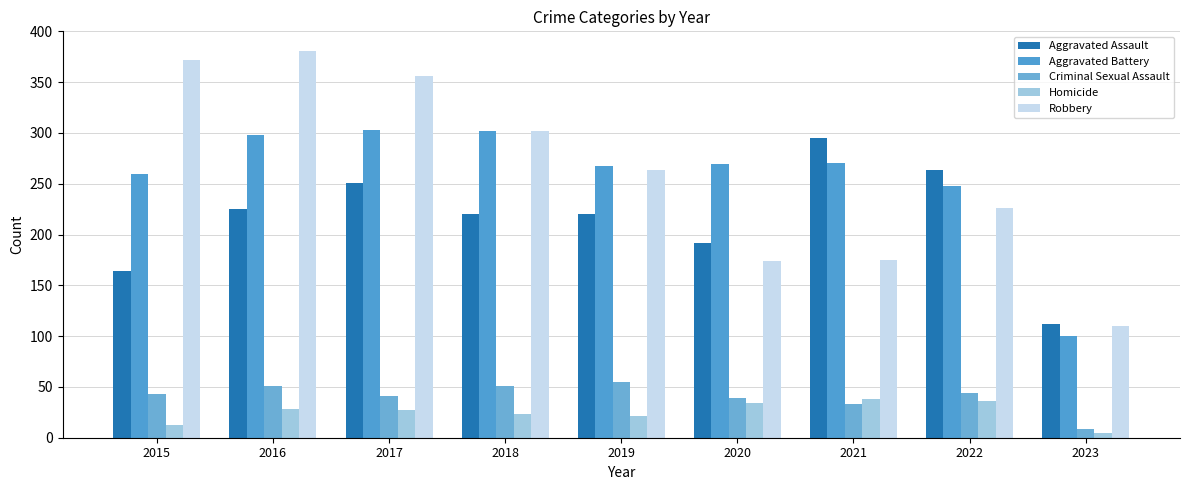

At which category does the chart reach its minimum across all series?

2023